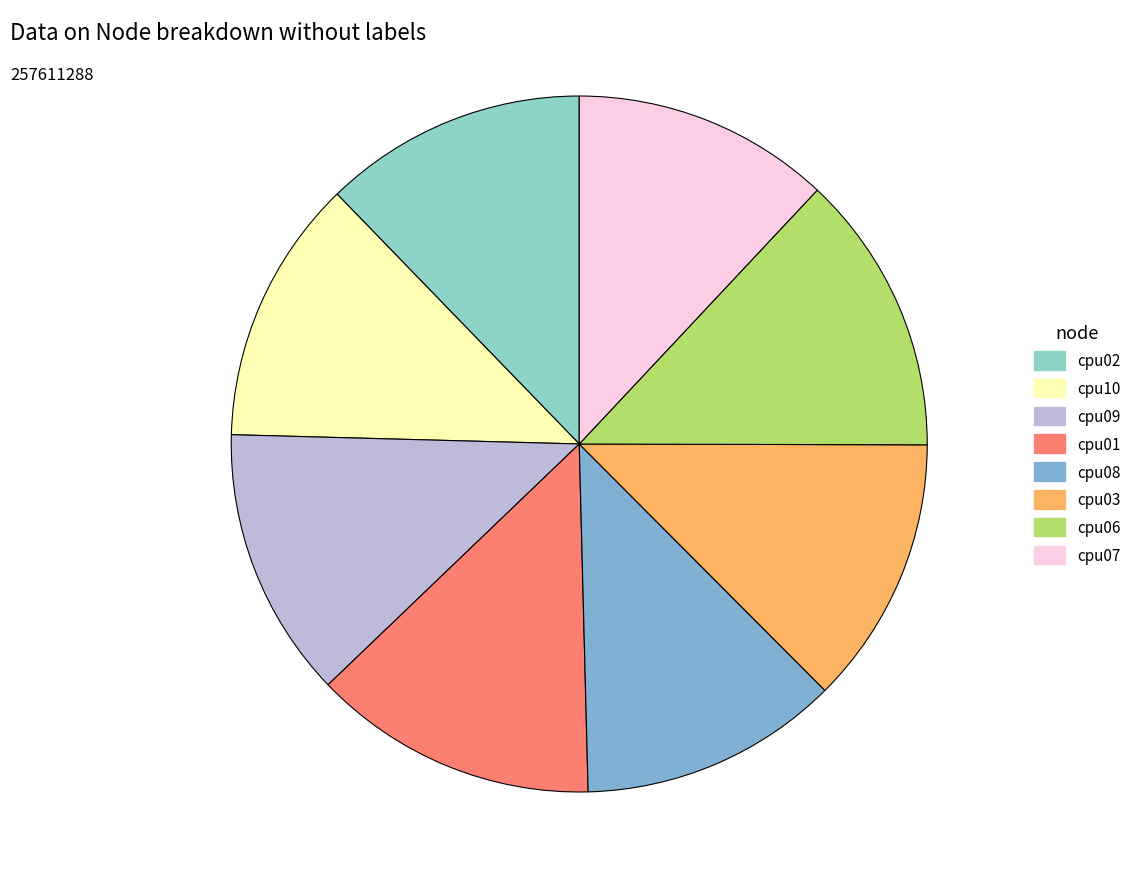

Rank the categories by value from lowest to highest.

cpu07, cpu08, cpu02, cpu10, cpu03, cpu09, cpu06, cpu01